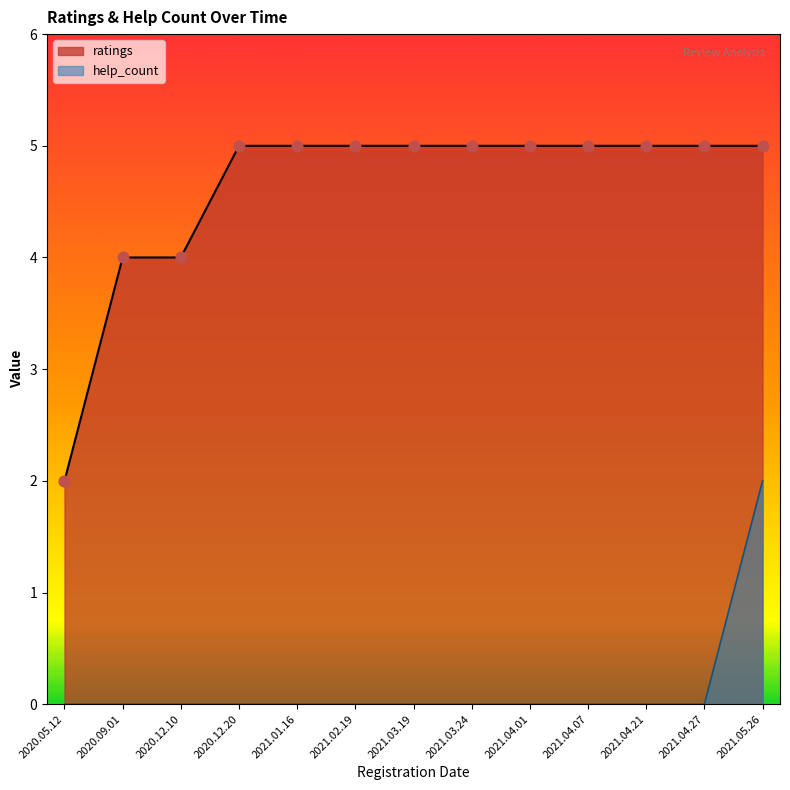

At which category is the sum across all series the highest?

2021.05.26